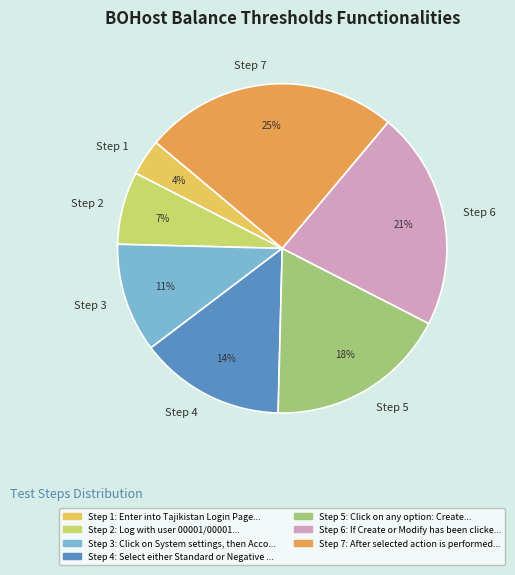

Is the sum of Step 3 and Step 2 greater than half?

No